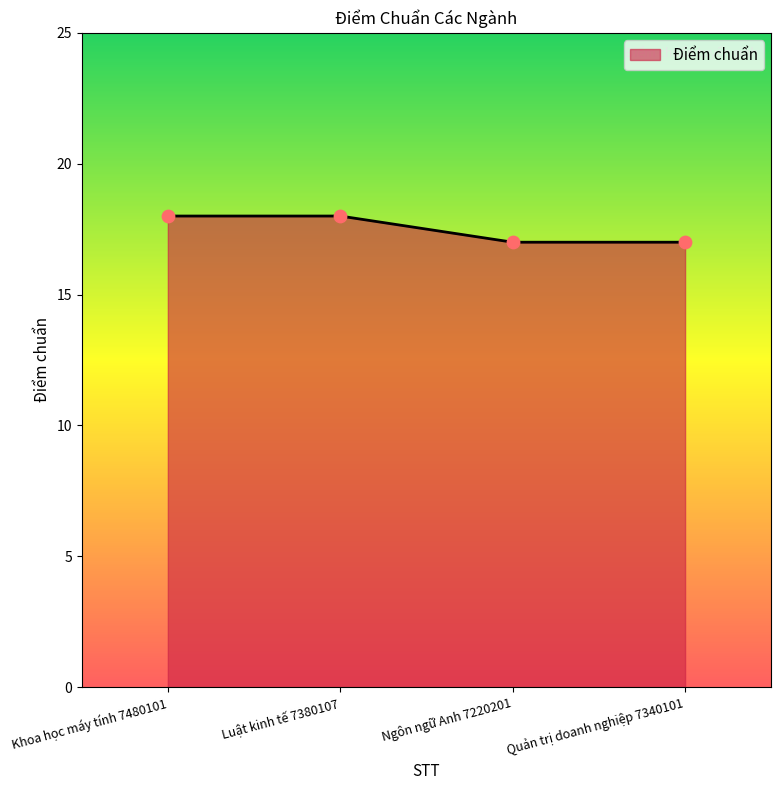

Between Ngôn ngữ Anh 7220201 and Luật kinh tế 7380107, which is larger?

Luật kinh tế 7380107